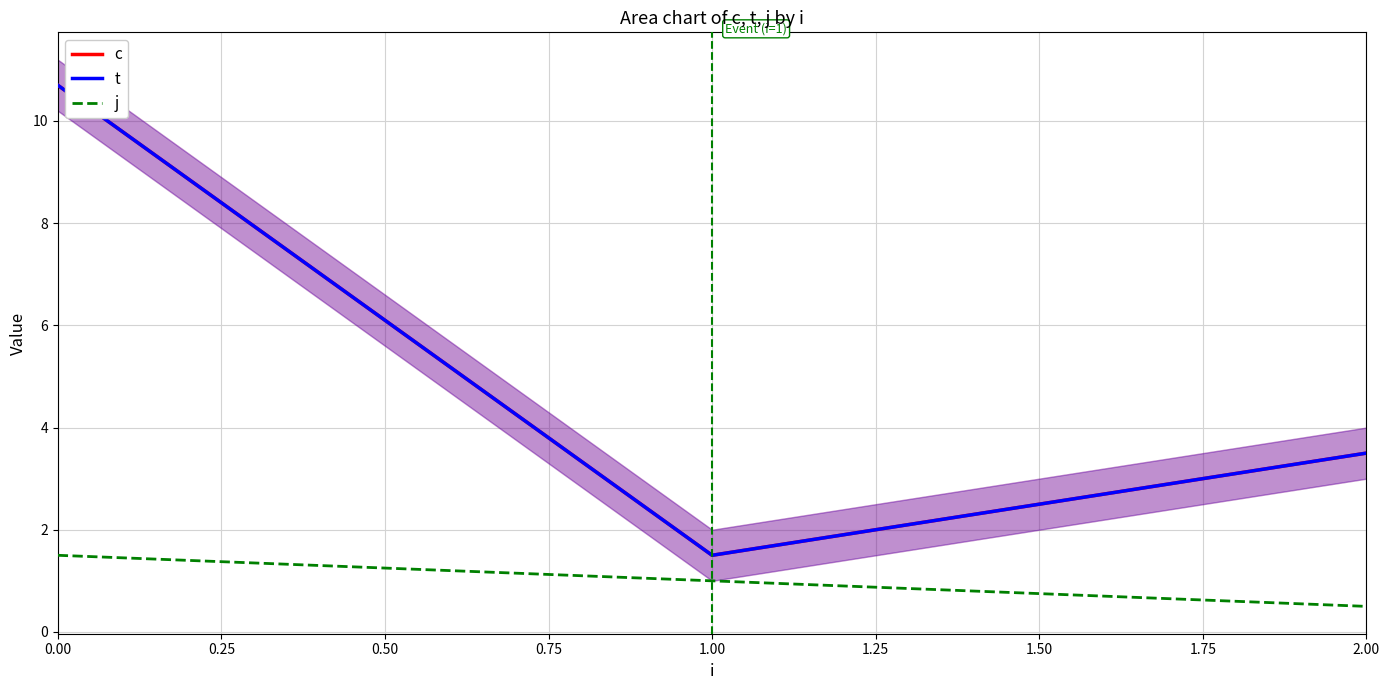

What are all the series names shown in the legend?

c, t, j